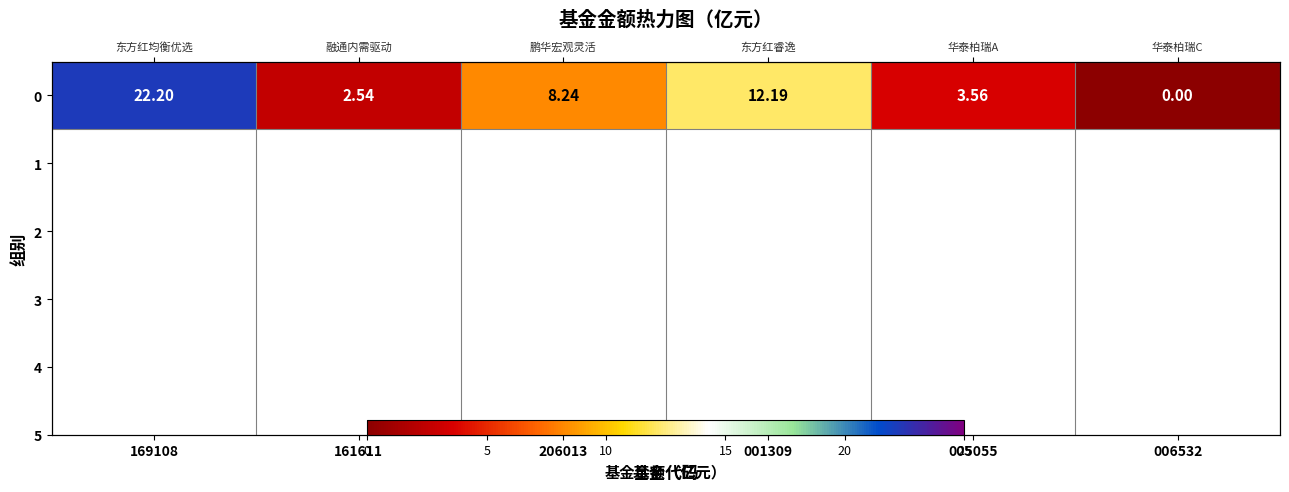

Reading left to right, list all the values displayed in this chart.

22.2	2.5	8.2	12.2	3.6	0.0